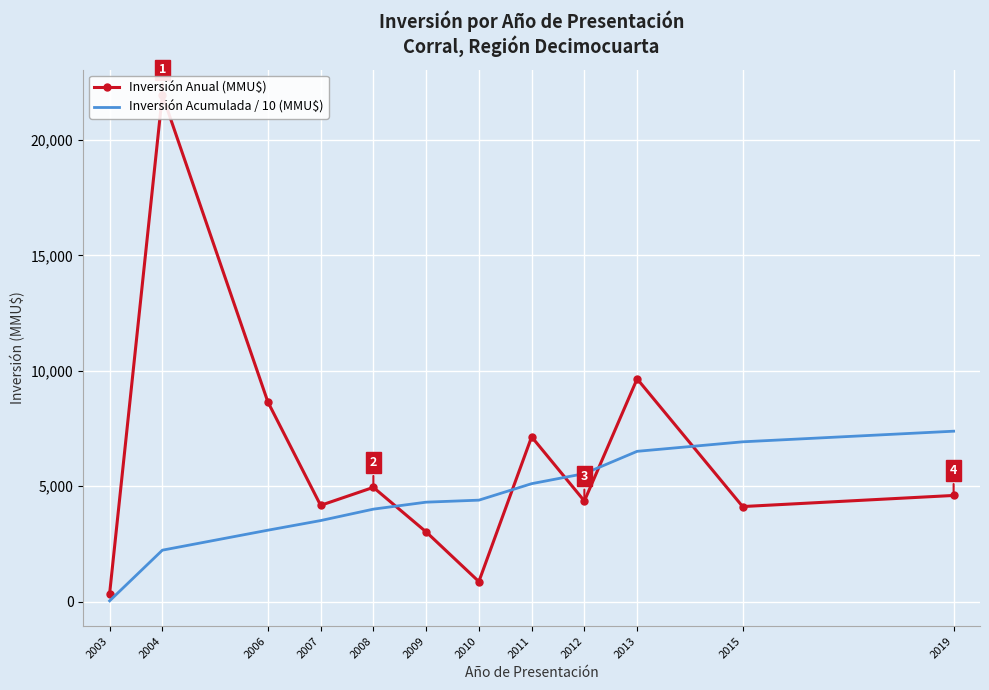

Is it true that Inversión Acumulada / 10 (MMU$) equals 4309.3 at 2009?

True